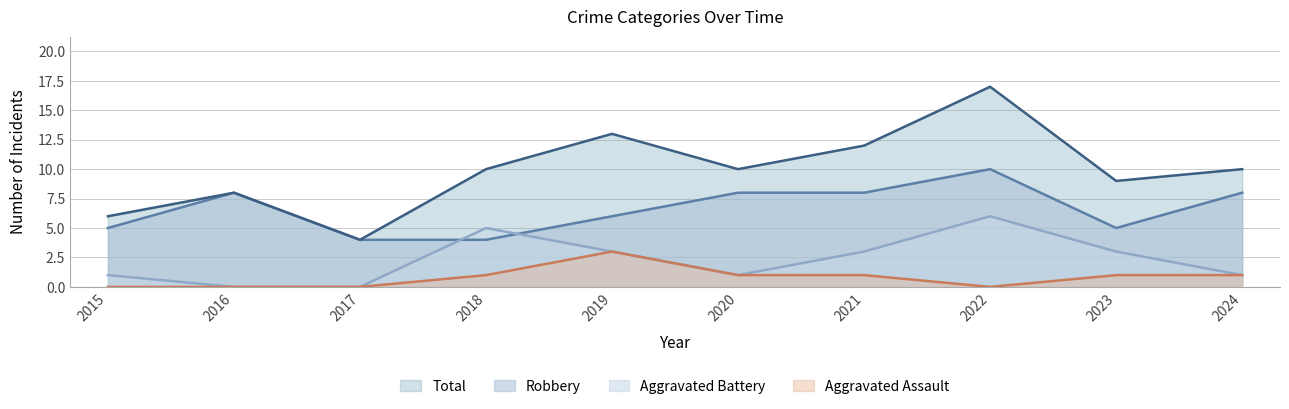

Which series changed the most between 2018 and 2023?

Aggravated Battery